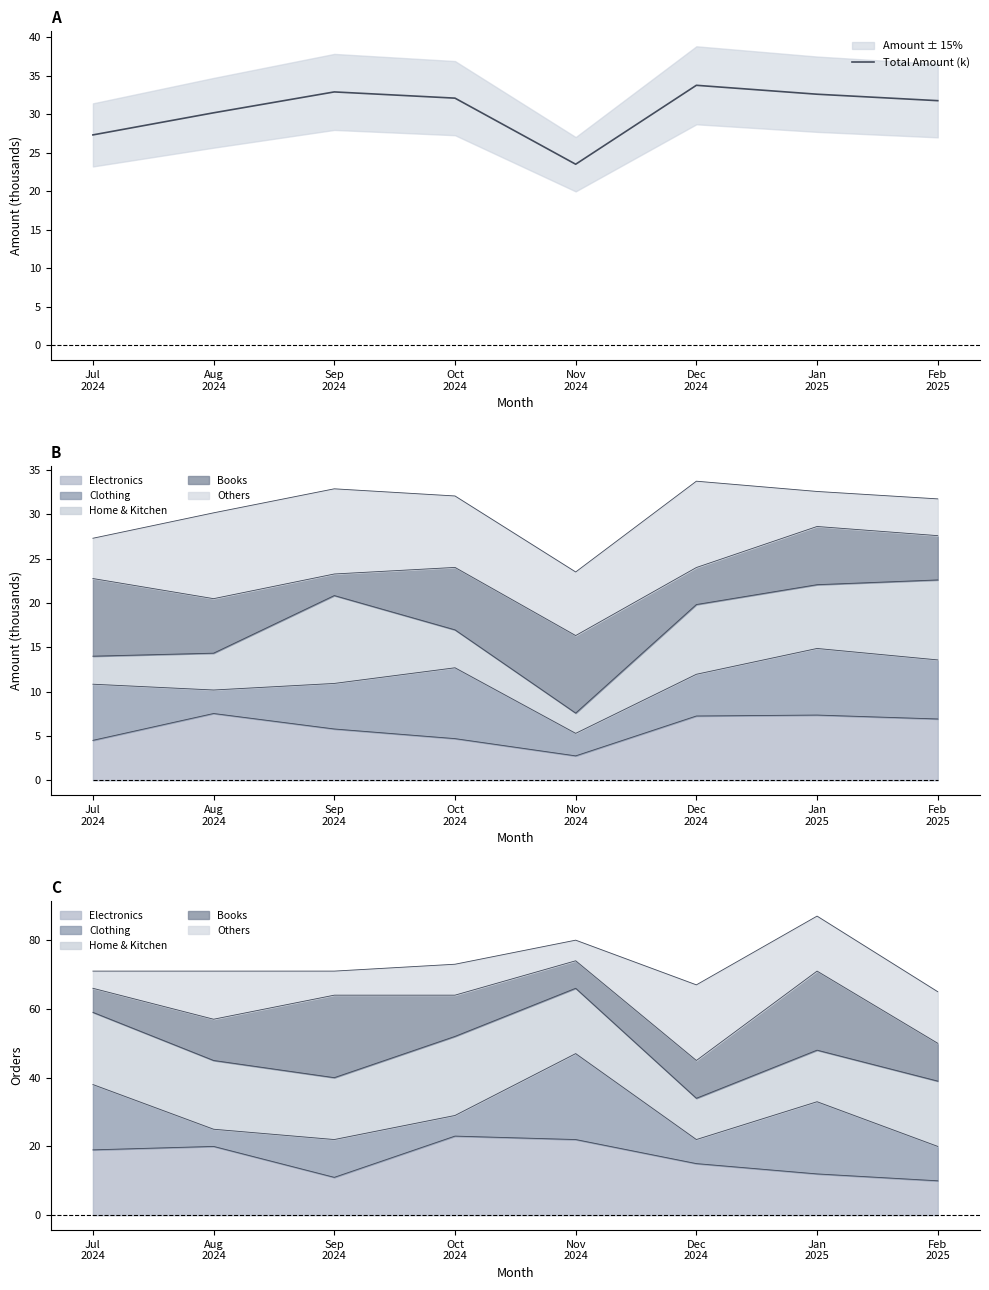

Rank the categories by value from lowest to highest.

Nov
2024, Jul
2024, Aug
2024, Feb
2025, Oct
2024, Jan
2025, Sep
2024, Dec
2024